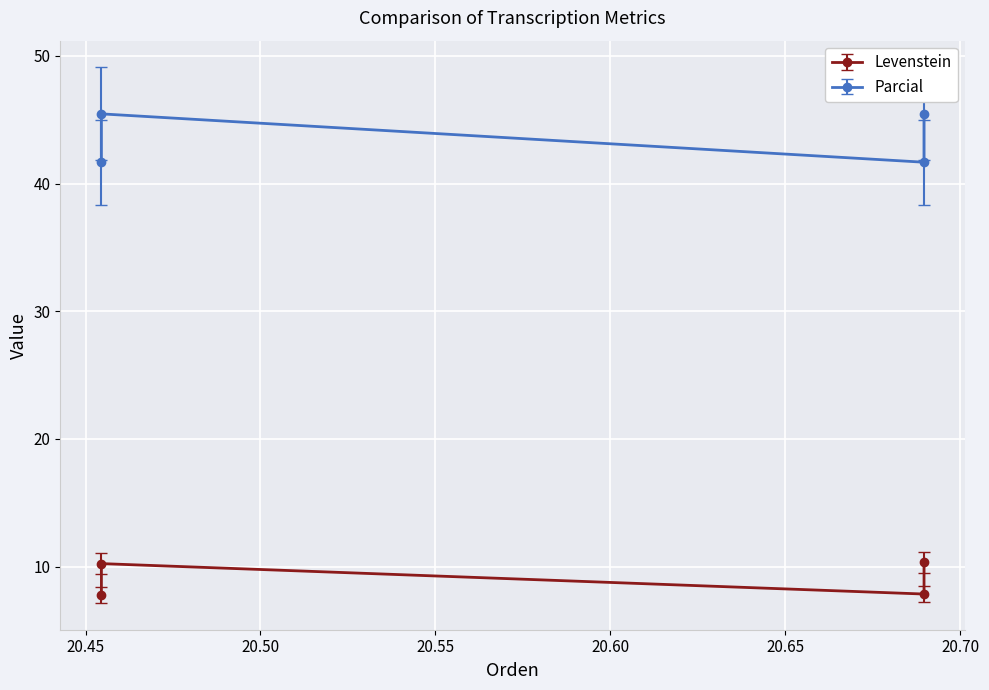

Reading left to right, transcribe all the data shown in this chart.

Levenstein: 7.8	10.2	7.8	10.3
Parcial: 41.7	45.5	41.7	45.5